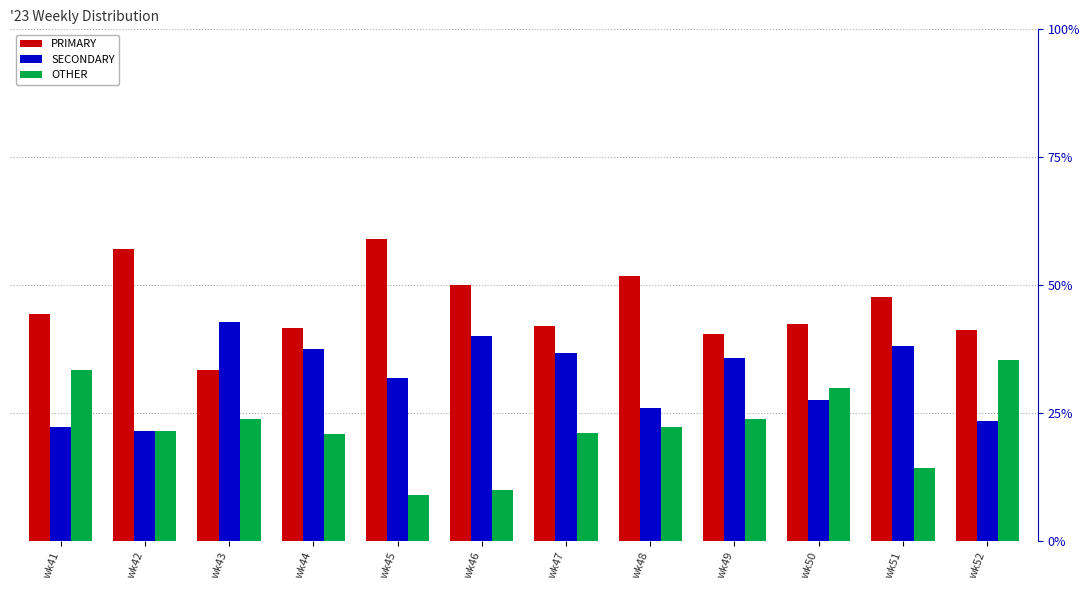

List the series in order of their overall mean, lowest first.

OTHER, SECONDARY, PRIMARY